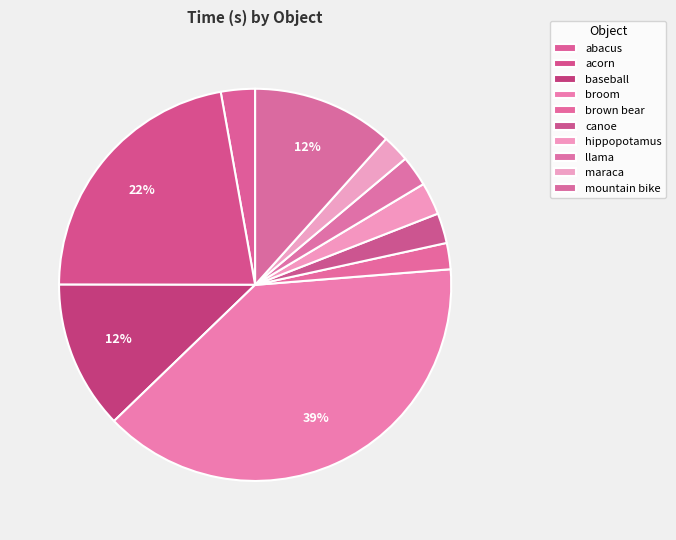

What percentage is the maraca slice, to the nearest percent?

2%